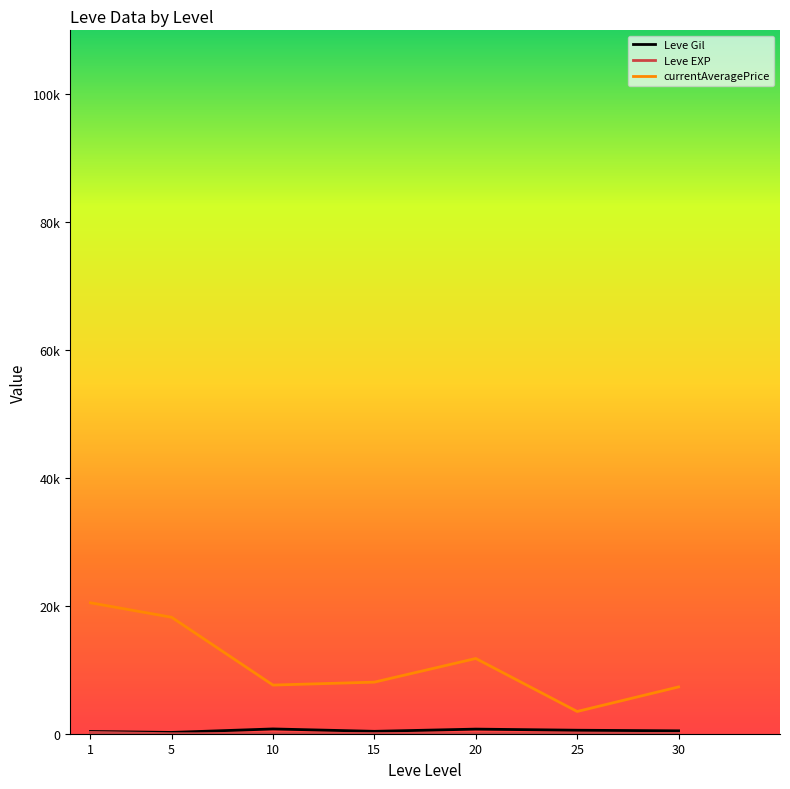

Reading left to right, extract all data points from this chart.

Leve Gil: 349.8	201.7	746.7	373.3	720.0	545.0	452.5
Leve EXP: 210.7	4.8	9.5	12.7	18.0	33.7	52.8
currentAveragePrice: 20477.7	18215.8	7608.2	8067.5	11766.3	3478.2	7320.5